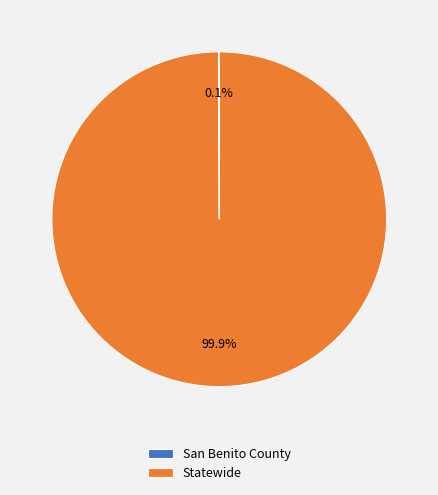

To the nearest percent, what portion does Statewide represent?

100%